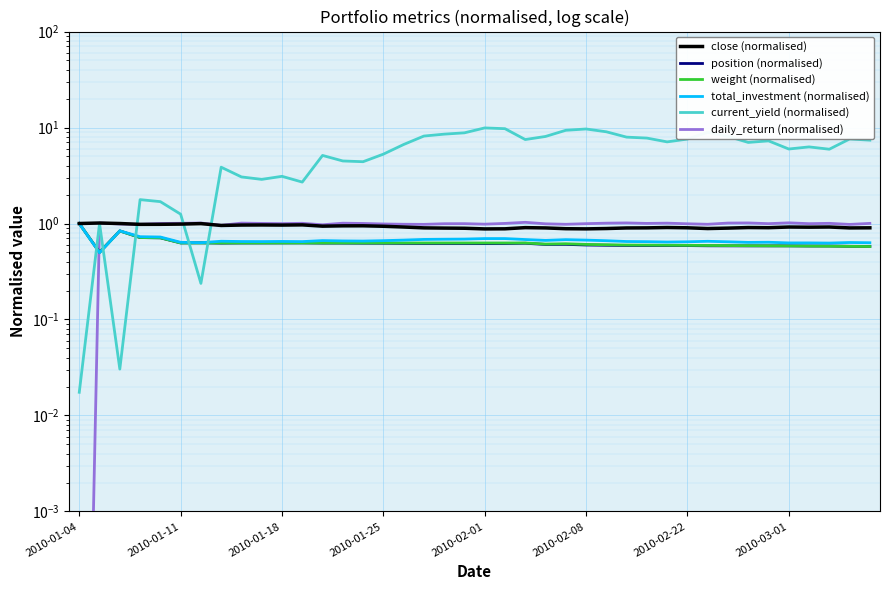

After their last crossing, which series has the higher values: daily_return (normalised) or current_yield (normalised)?

current_yield (normalised)